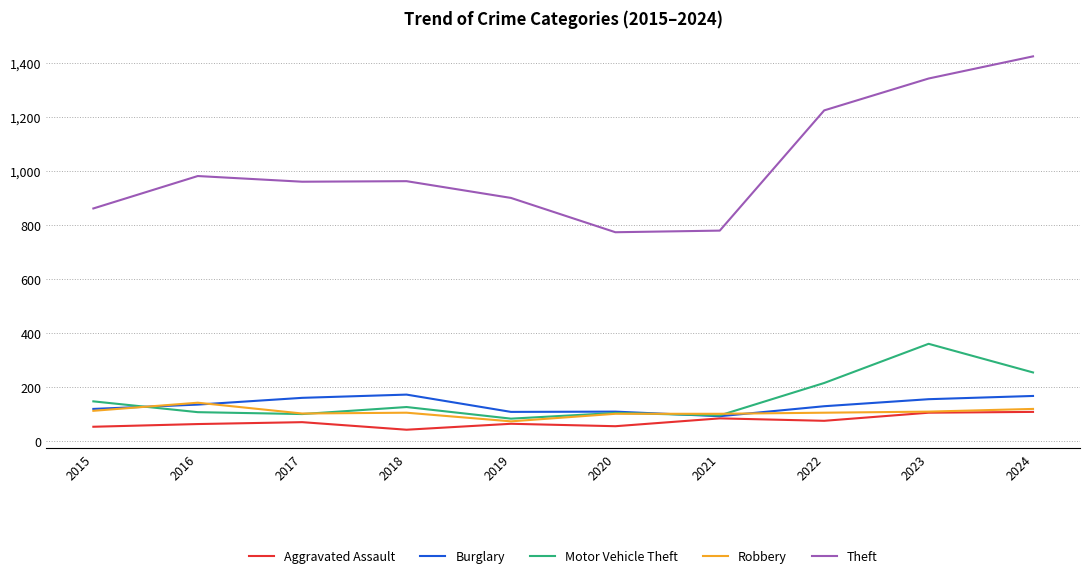

What are all the series names shown in the legend?

Aggravated Assault, Burglary, Motor Vehicle Theft, Robbery, Theft